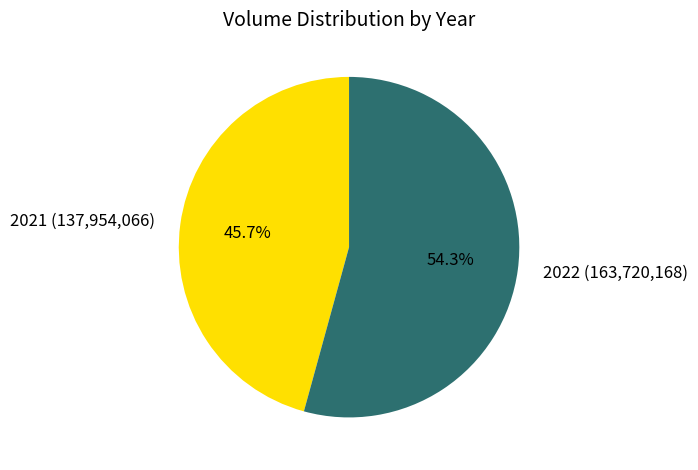

Between 2022 (163,720,168) and 2021 (137,954,066), which is larger?

2022 (163,720,168)